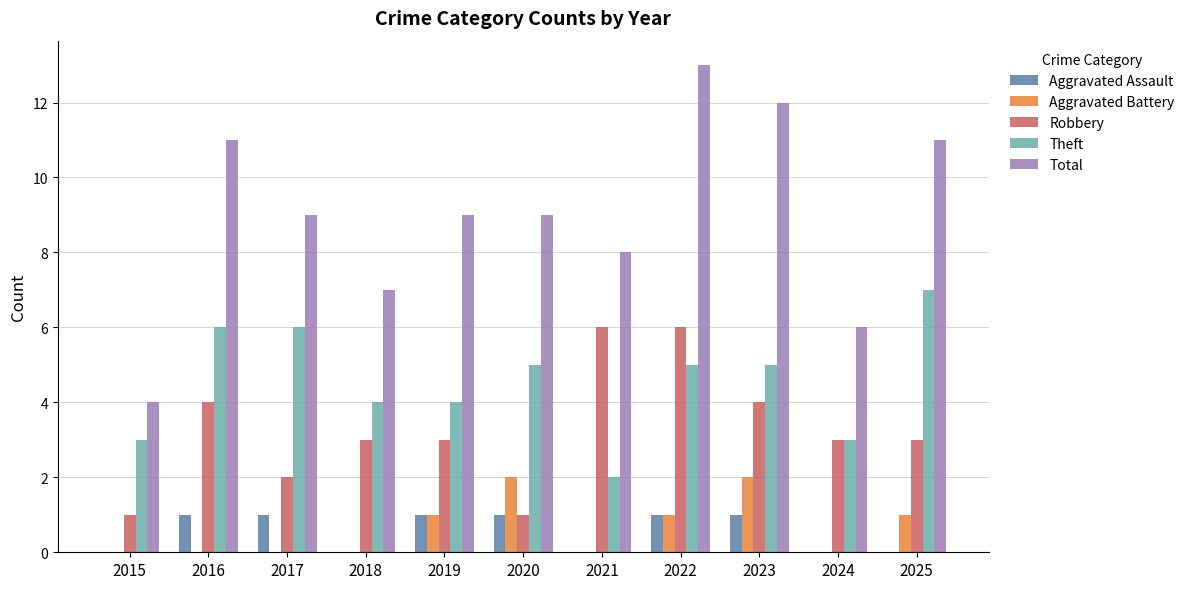

Reading right to left, extract all data points from this chart.

Aggravated Assault: 0	0	1	1	0	1	1	0	1	1	0
Aggravated Battery: 1	0	2	1	0	2	1	0	0	0	0
Robbery: 3	3	4	6	6	1	3	3	2	4	1
Theft: 7	3	5	5	2	5	4	4	6	6	3
Total: 11	6	12	13	8	9	9	7	9	11	4